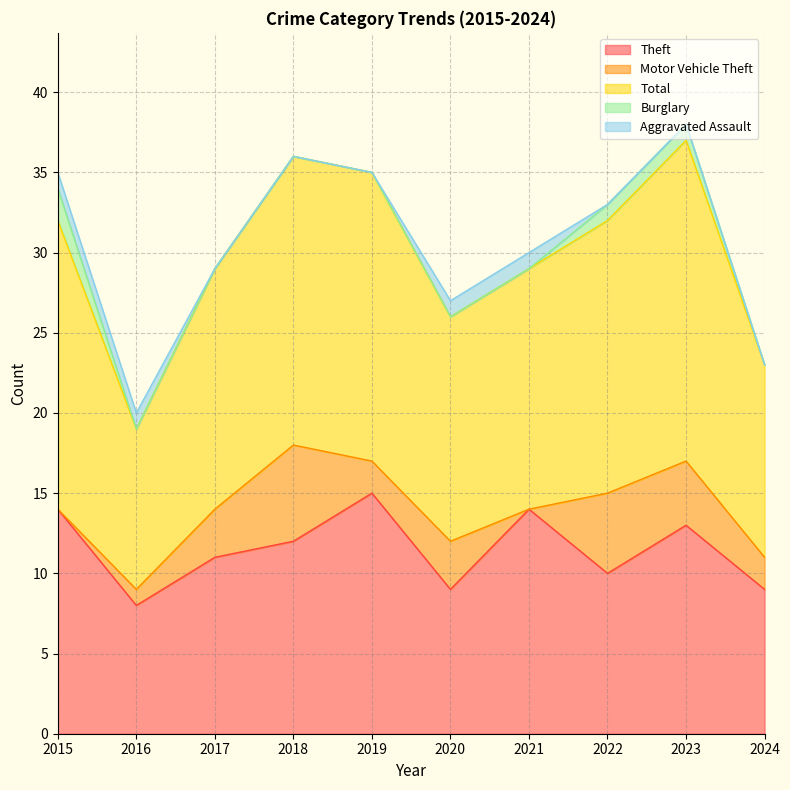

At which category is the sum across all series the highest?

2023